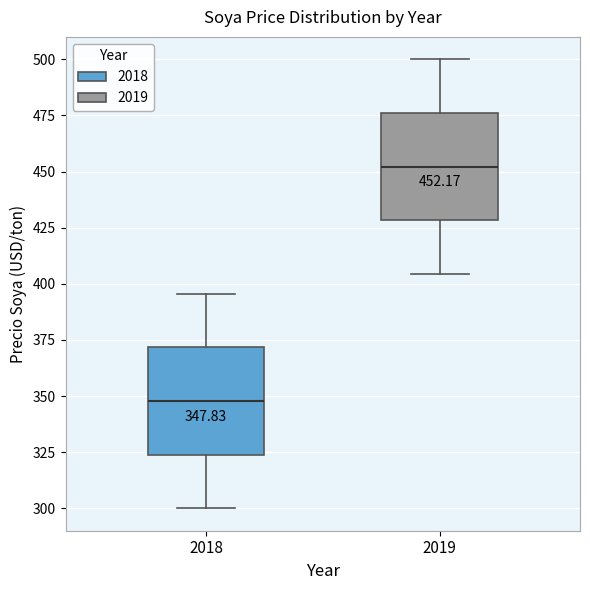

Which box has the highest median line?

2019